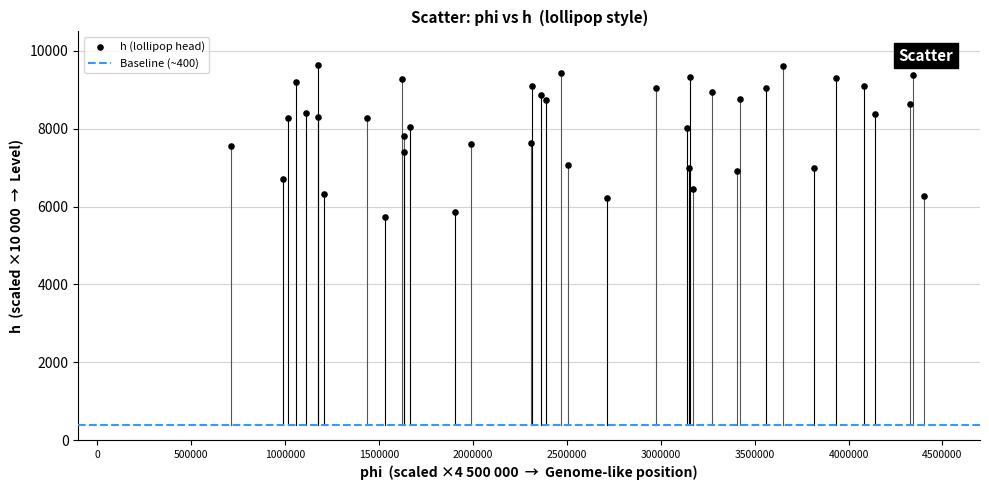

What is the range of Y values (max minus min)?

3906.1